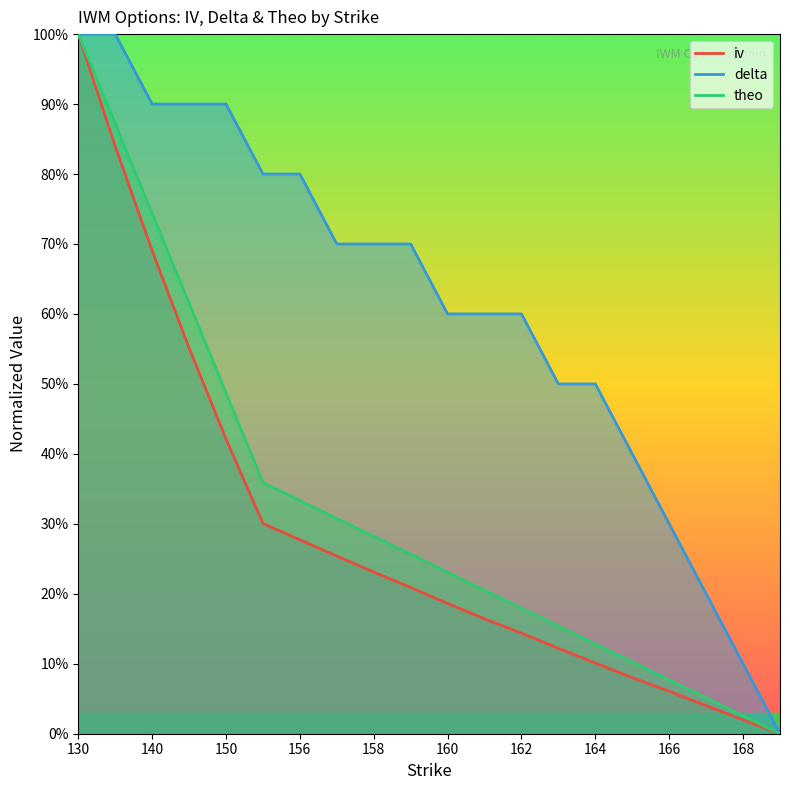

True or false: iv and theo intersect in this chart.

False